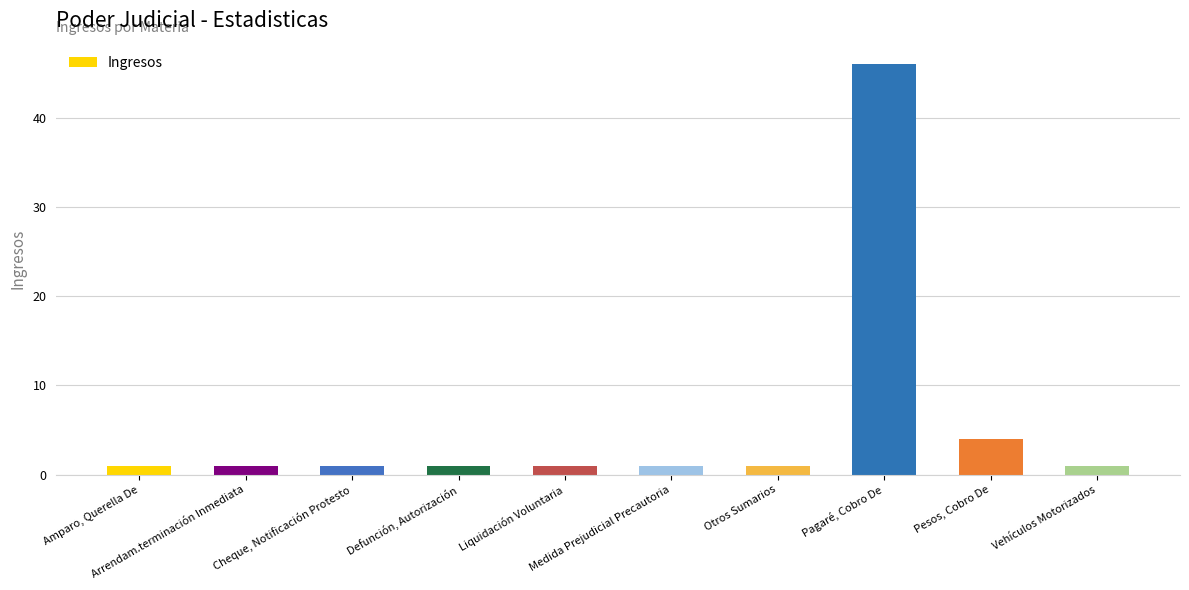

What is the maximum value shown in the chart?

46